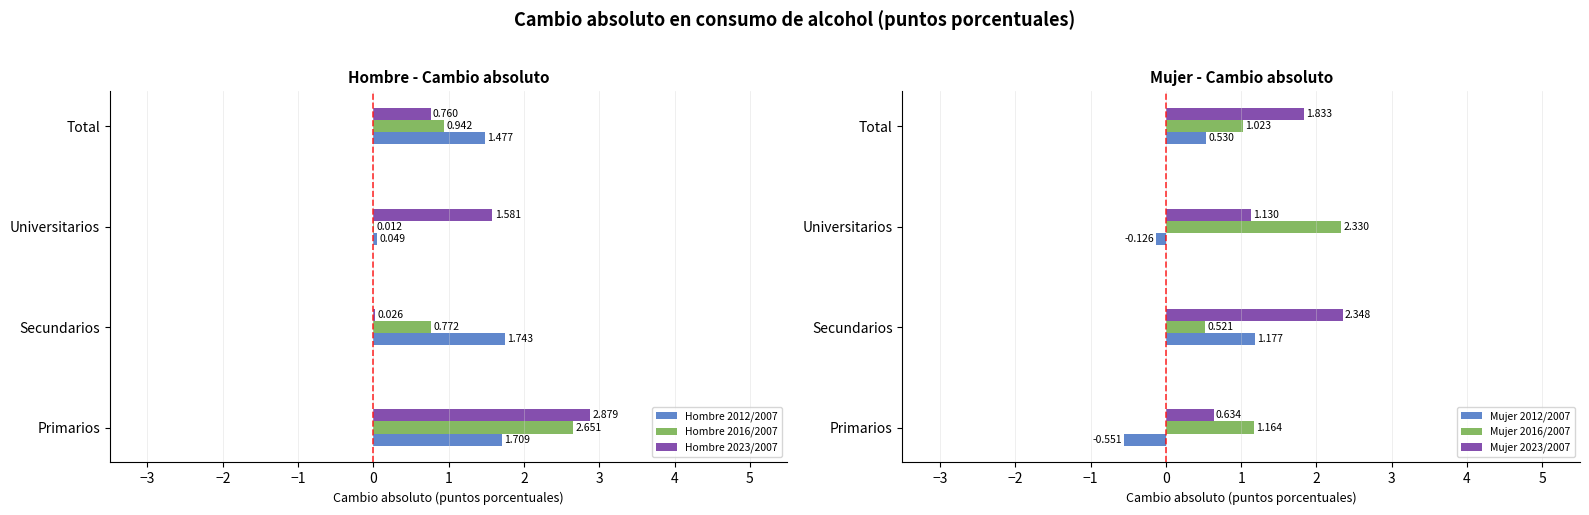

What are all the series names shown in the legend?

Hombre 2012/2007, Hombre 2016/2007, Hombre 2023/2007, Mujer 2012/2007, Mujer 2016/2007, Mujer 2023/2007